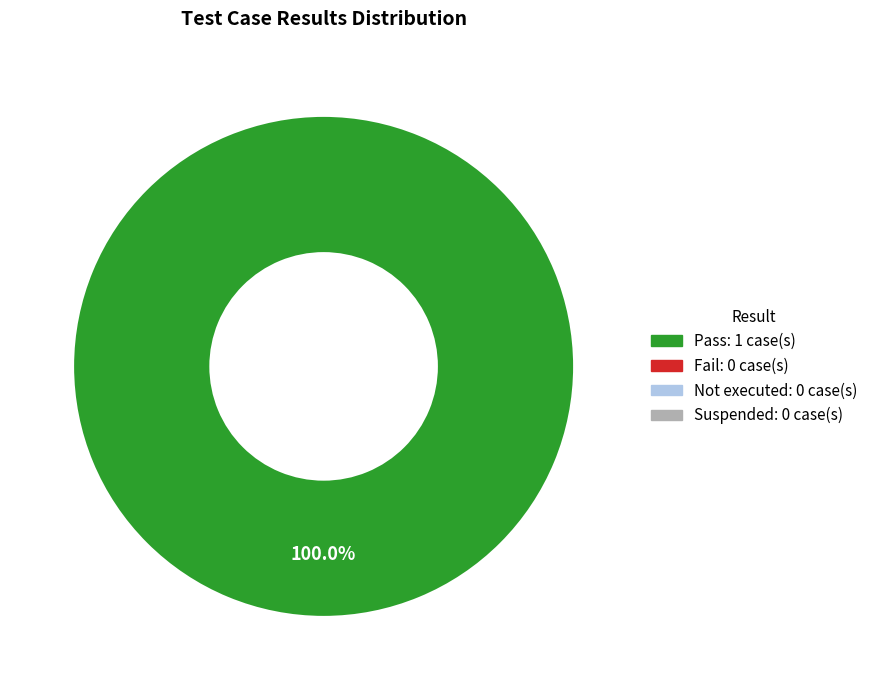

Is there any slice that represents more than half of the pie?

Yes